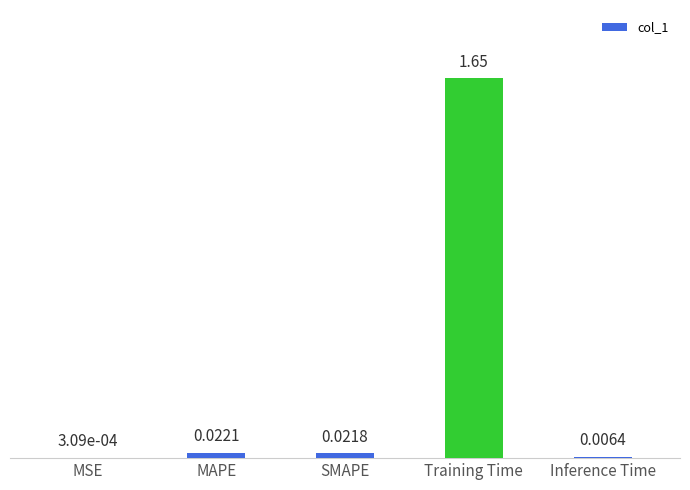

Which label corresponds to the smallest value in the chart?

MSE